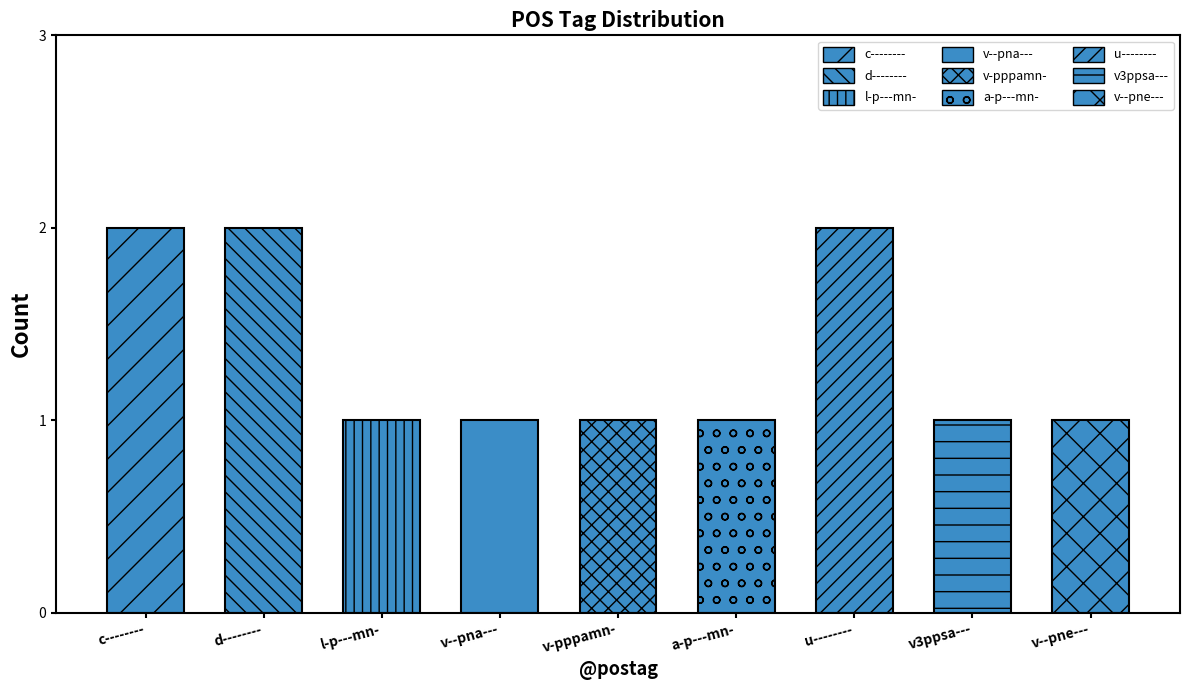

What is the minimum value shown in the chart?

1